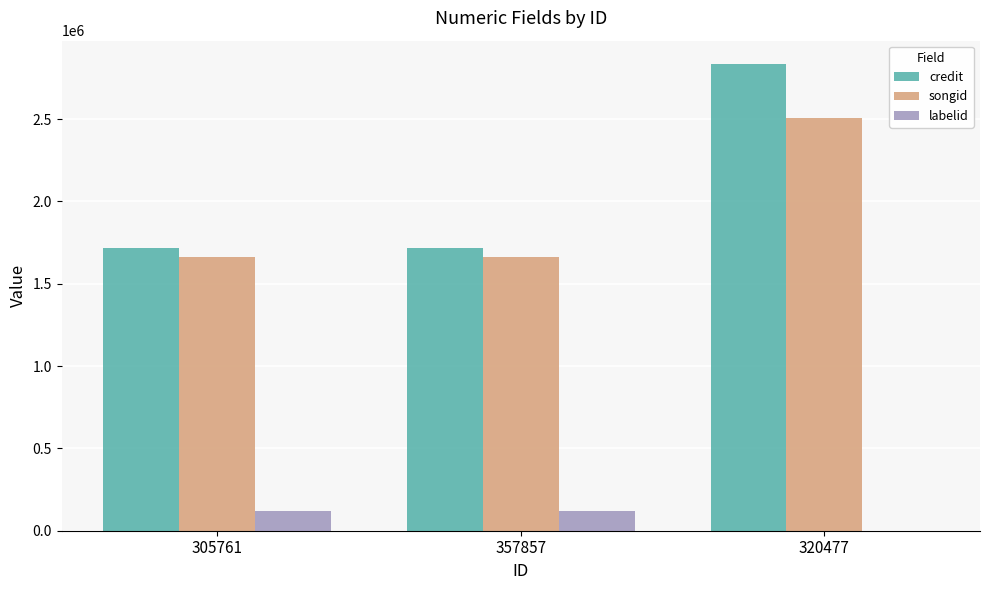

The credit series shows 2834388 at 320477. True or false?

True